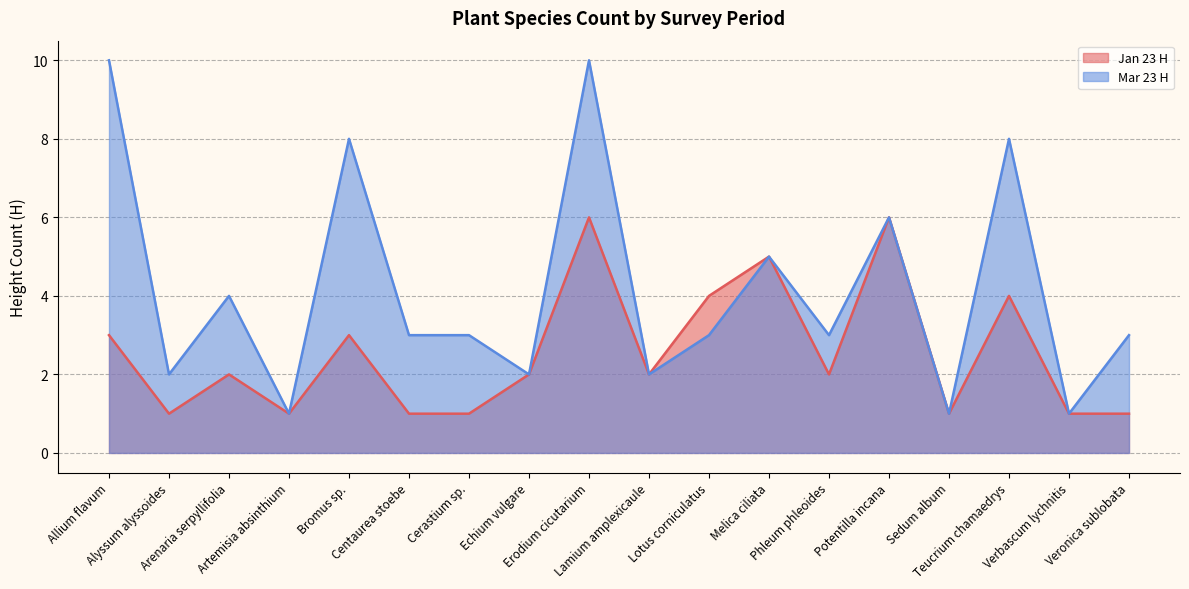

In Mar 23 H, how many points are higher than both neighbors (excluding endpoints)?

6